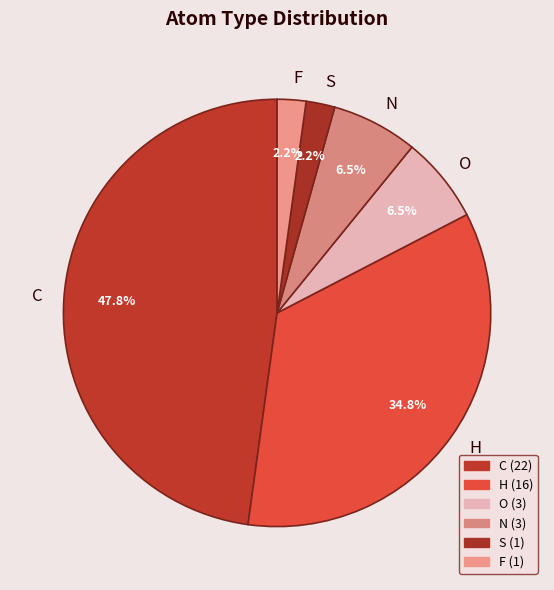

Does C represent more than half of the total?

No